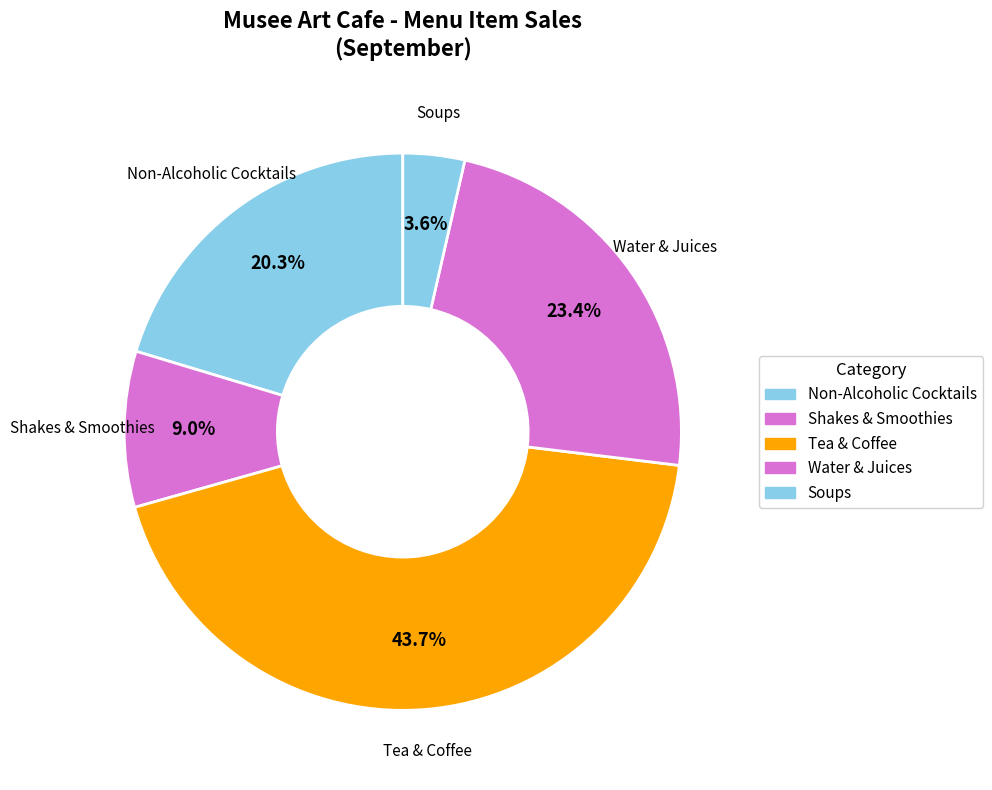

Which category has the smallest portion of the pie?

Soups